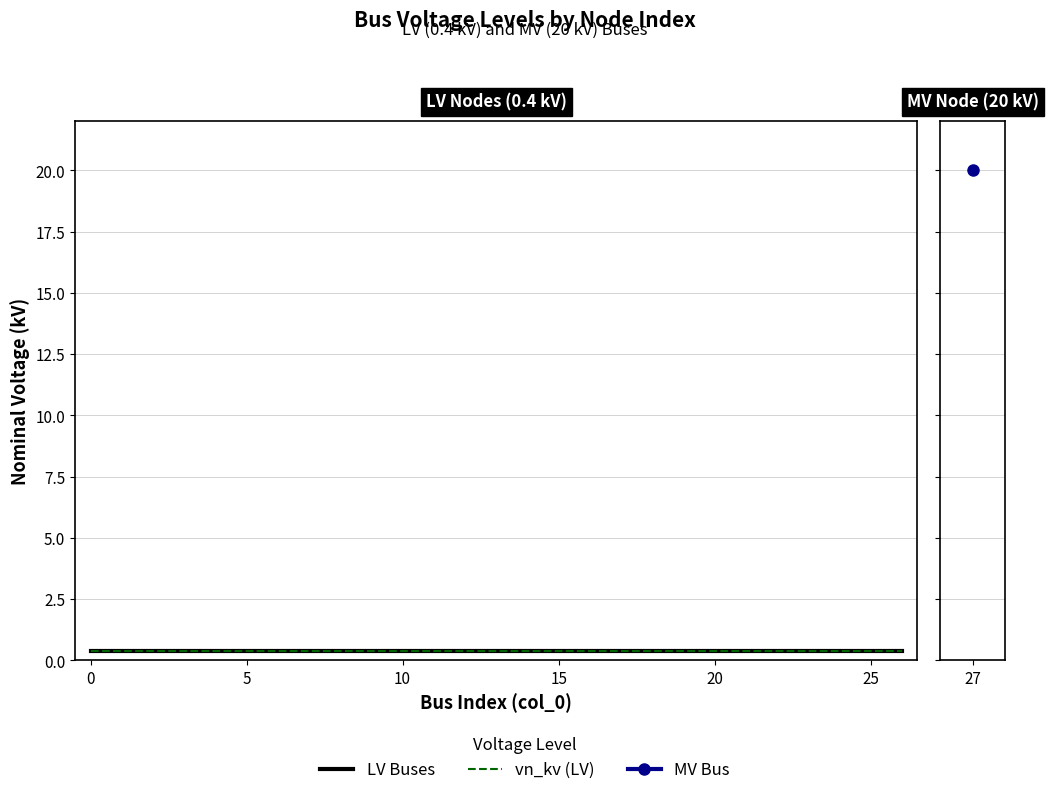

The value at 16 is 0.6. True or false?

False